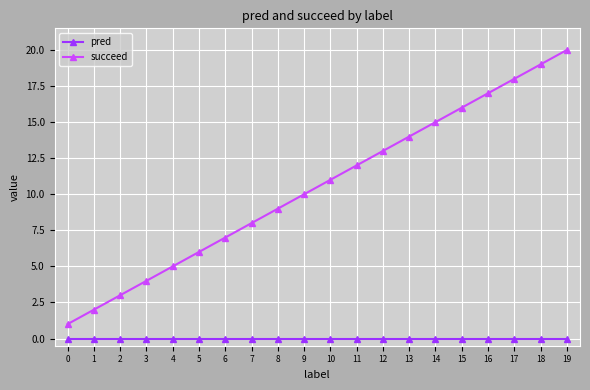

Which category has the highest value in the succeed series?

19